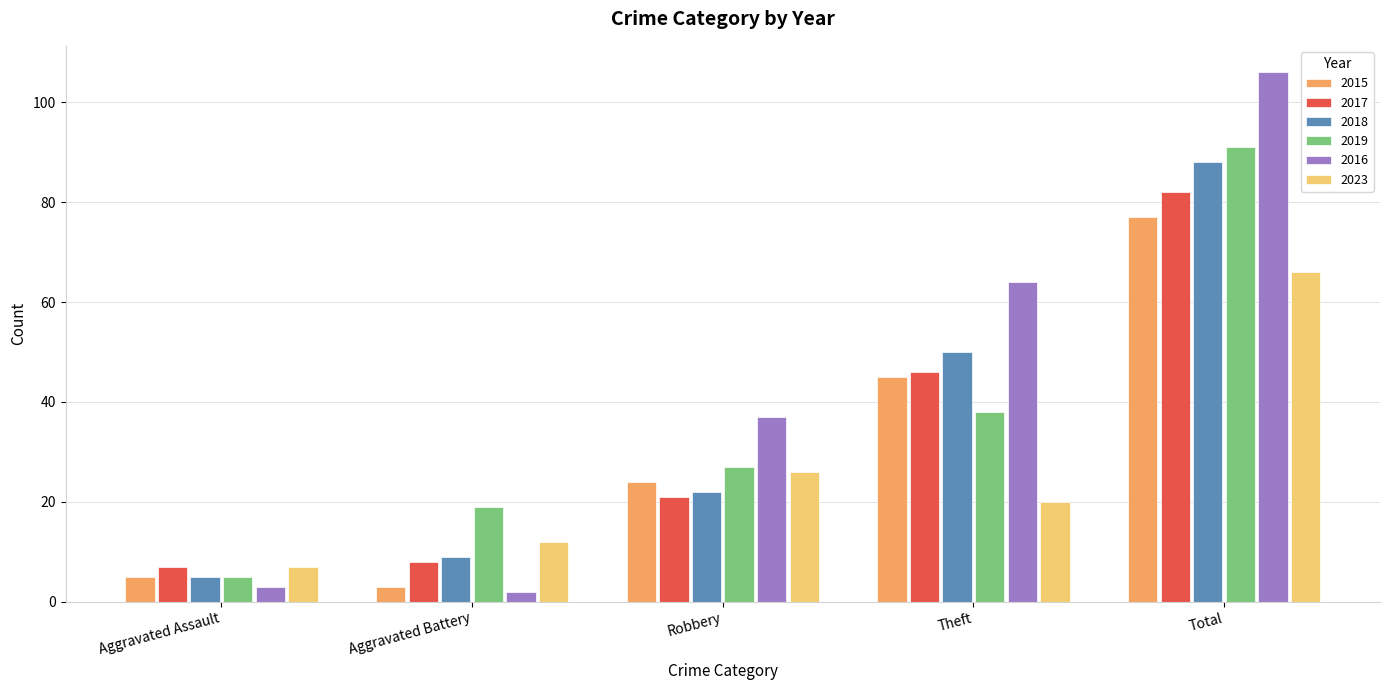

Count the number of data series in this chart.

6